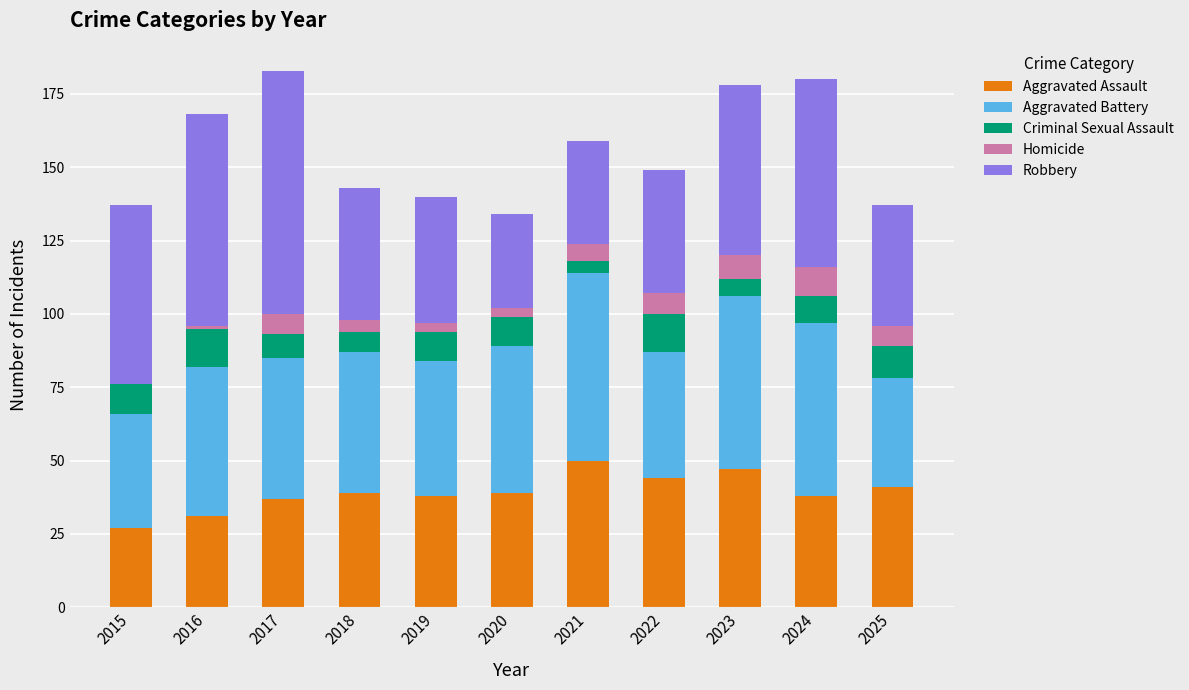

What is the total value across all series at 2021?

159